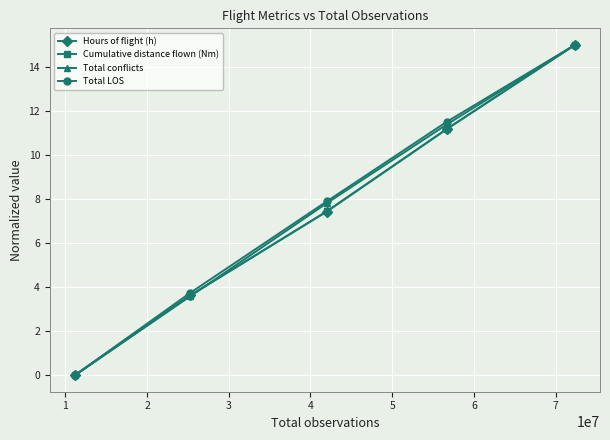

How many series are shown in this chart?

4